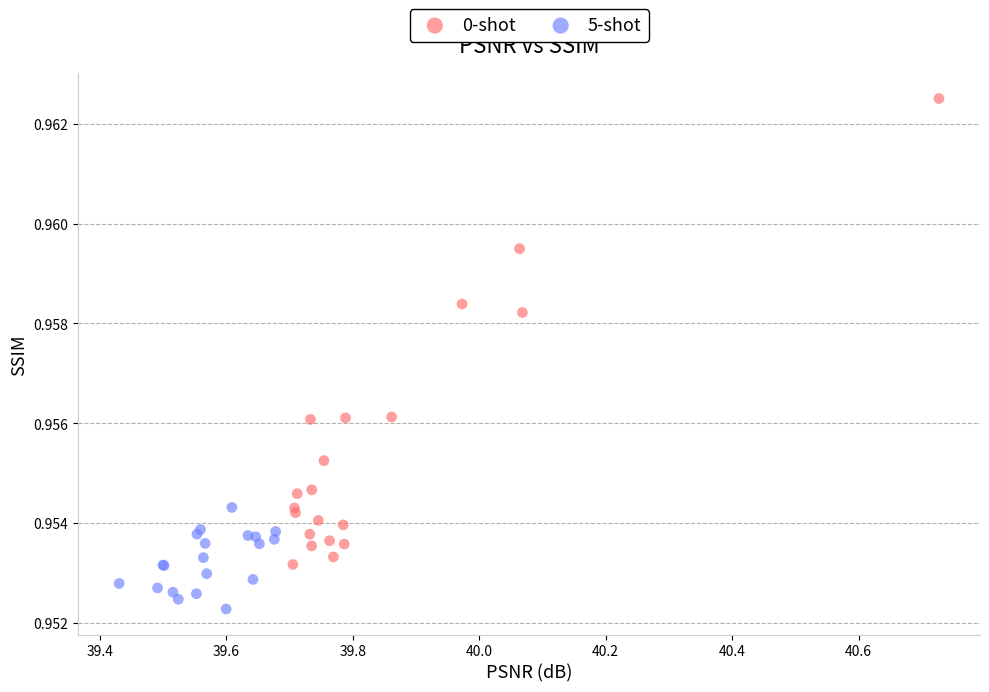

Which series contains the highest Y value?

0-shot